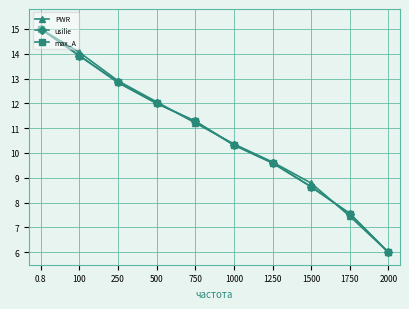

True or false: usilie and max_A cross at least once.

False